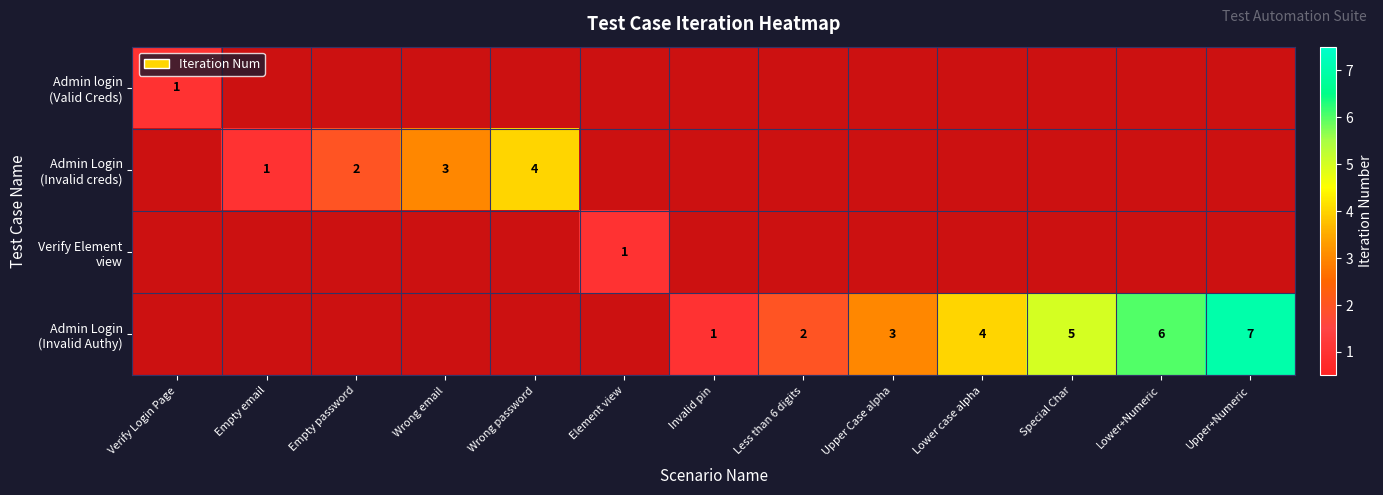

Where is Admin login (Valid Creds) nearest to the value 1?

Verify Login Page